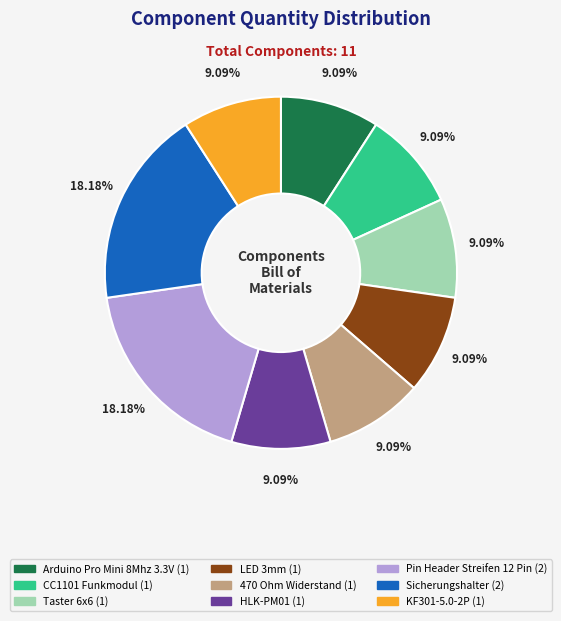

What is the total percentage of LED 3mm and CC1101 Funkmodul?

18.2%